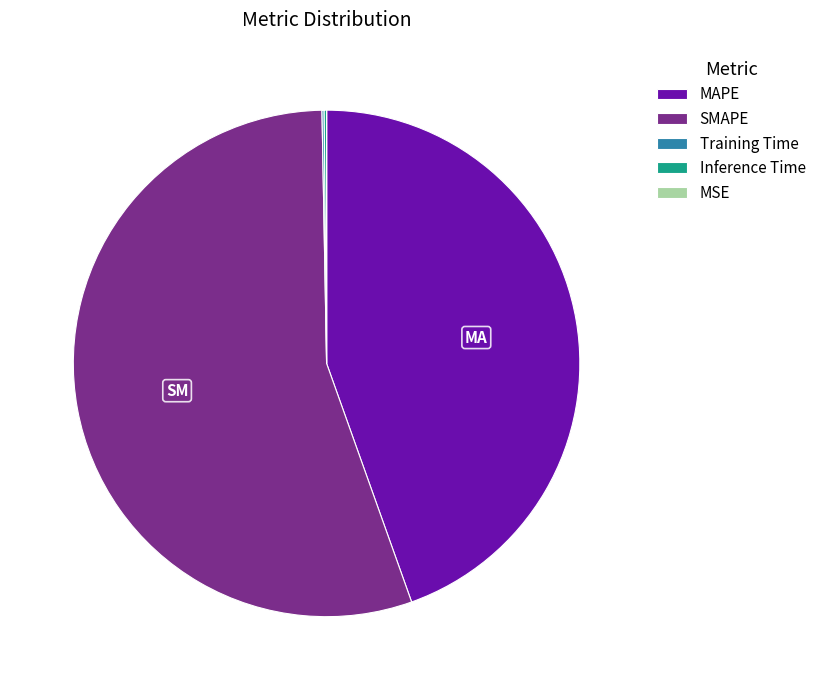

The MAPE slice represents 45% of the pie. True or false?

True